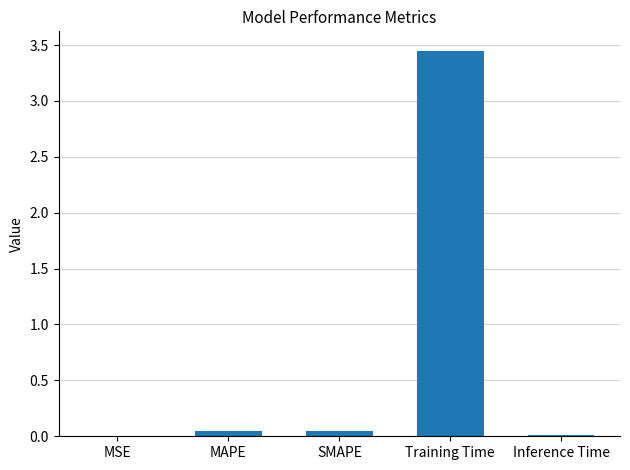

Which has a higher value, SMAPE or Inference Time?

SMAPE